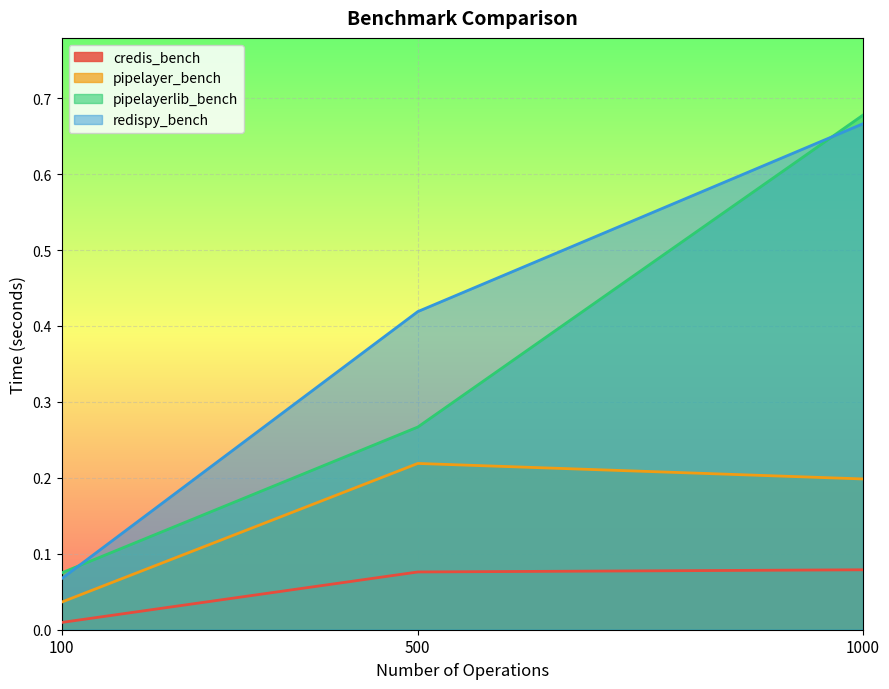

How many redispy_bench values are between 0 and 1?

3